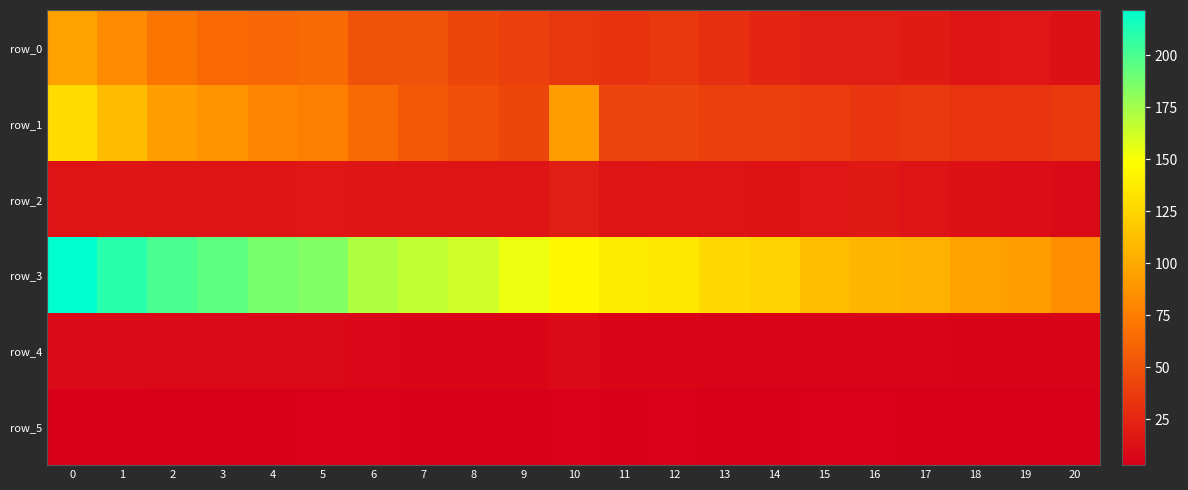

Reading right to left, list all the values displayed in this chart.

row_0: 20=13.1	19=16.5	18=15.5	17=18.9	16=20.2	15=20.8	14=25.2	13=29.7	12=35.0	11=31.8	10=34.0	9=39.4	8=43.7	7=50.5	6=50.7	5=64.5	4=62.7	3=63.3	2=70.2	1=83.1	0=95.7
row_1: 20=37.2	19=33.8	18=32.4	17=36.0	16=33.8	15=37.8	14=39.2	13=39.6	12=42.4	11=42.9	10=92.5	9=43.9	8=47.6	7=54.2	6=63.7	5=75.2	4=80.1	3=87.5	2=93.8	1=110.3	0=128.2
row_2: 20=9.3	19=10.8	18=13.1	17=14.7	16=17.3	15=16.5	14=14.1	13=15.0	12=15.3	11=14.8	10=21.0	9=14.7	8=14.2	7=14.7	6=15.8	5=16.5	4=15.0	3=15.0	2=14.4	1=15.3	0=14.4
row_3: 20=83.9	19=94.0	18=96.0	17=104.2	16=107.3	15=111.1	14=124.2	13=127.5	12=135.6	11=137.3	10=144.1	9=153.7	8=162.4	7=166.5	6=171.8	5=184.7	4=187.0	3=194.5	2=200.0	1=210.5	0=221.8
row_4: 20=5.6	19=5.4	18=5.4	17=5.8	16=5.7	15=6.1	14=6.2	13=6.2	12=6.5	11=6.5	10=9.6	9=6.6	8=6.7	7=7.2	6=7.8	5=8.4	4=8.3	3=8.4	2=8.7	1=9.4	0=9.5
row_5: 20=3.1	19=3.3	18=3.6	17=3.8	16=4.1	15=4.1	14=3.7	13=3.9	12=3.9	11=3.9	10=4.6	9=3.8	8=3.8	7=3.8	6=4.0	5=4.0	4=3.8	3=3.8	2=3.8	1=3.9	0=3.7